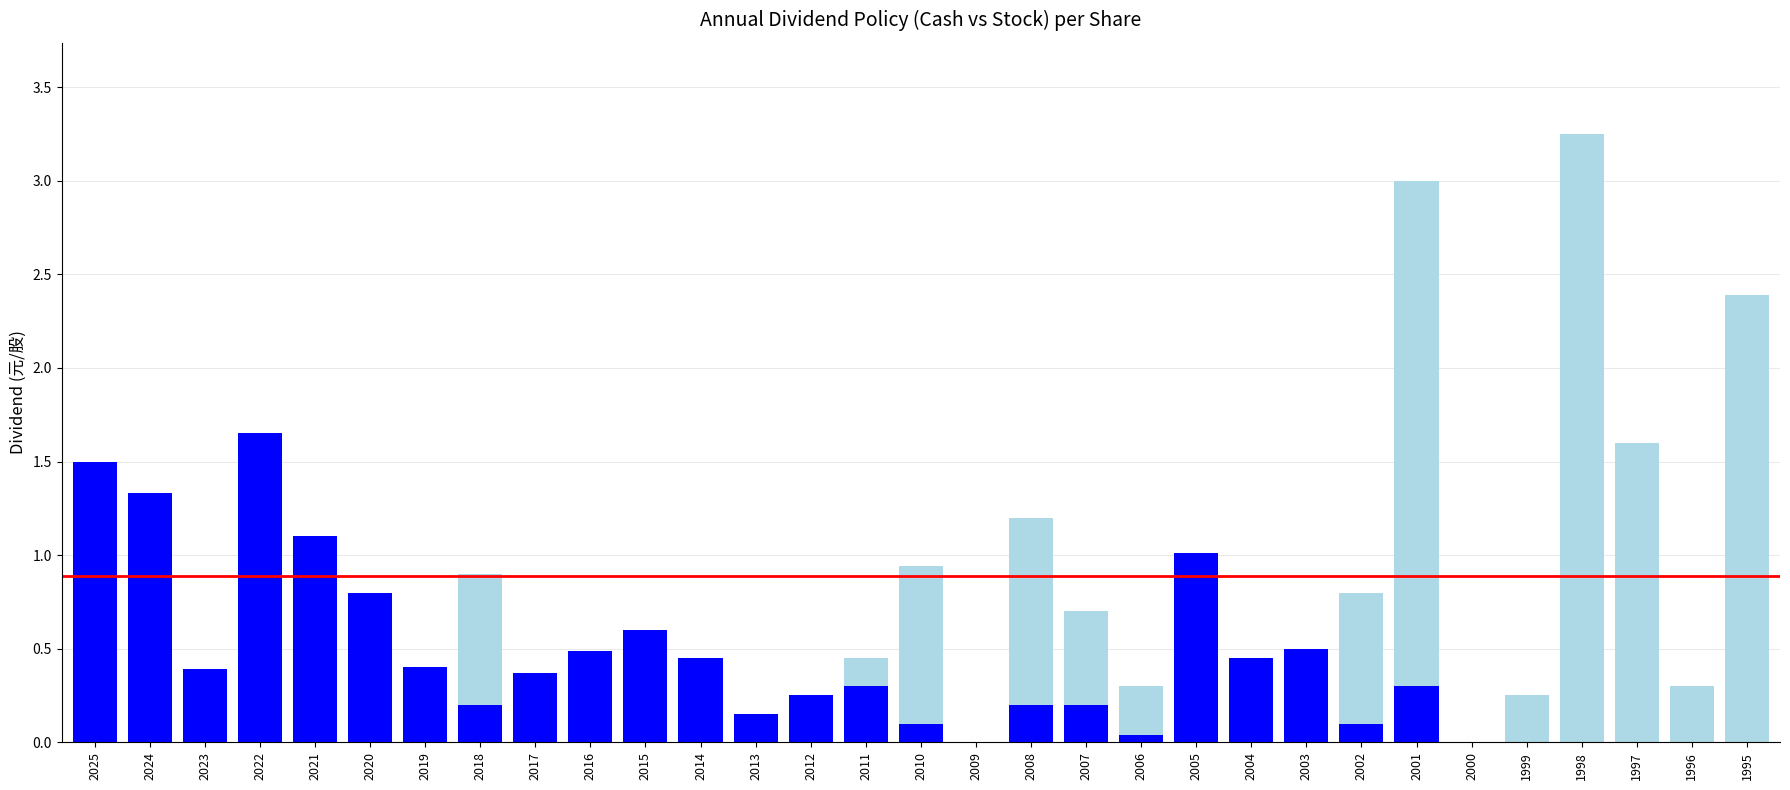

At which category is the sum across all series the highest?

1998